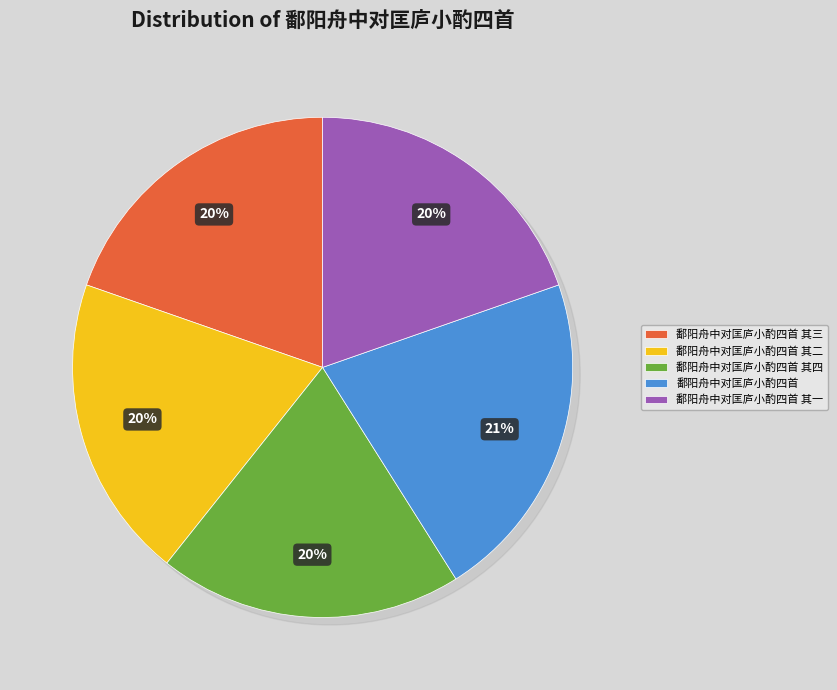

Between 鄱阳舟中对匡庐小酌四首 其四 and 鄱阳舟中对匡庐小酌四首, which is larger?

鄱阳舟中对匡庐小酌四首